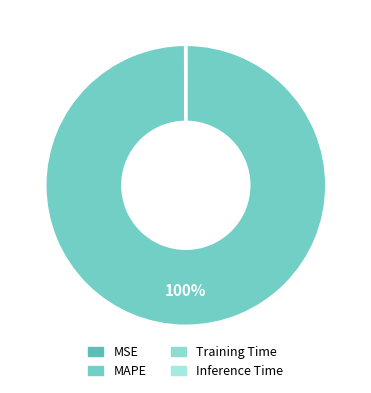

Is Training Time the majority of the pie?

No